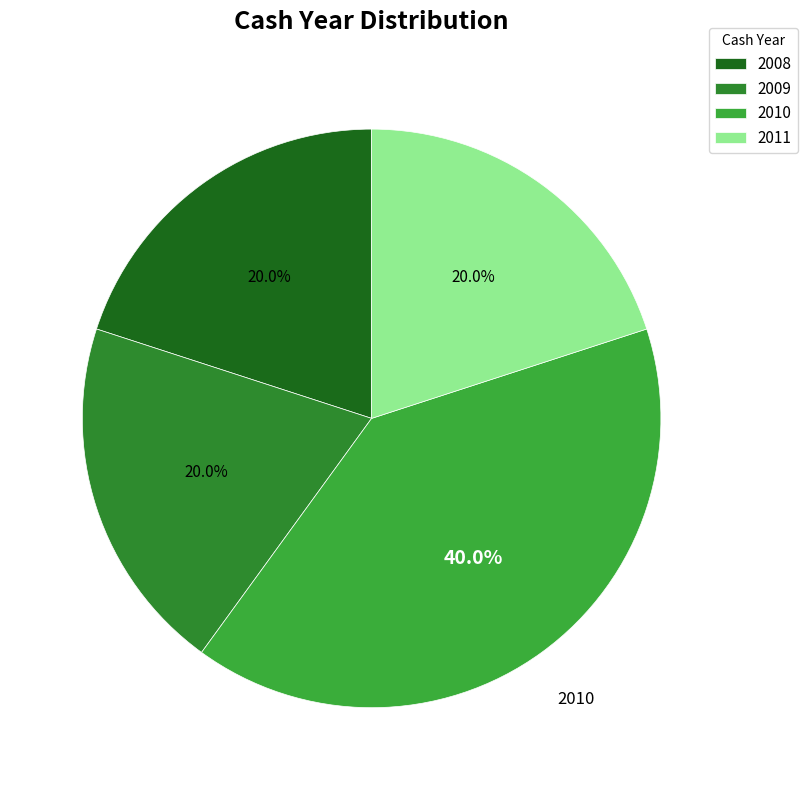

How many slices are in this pie chart?

4